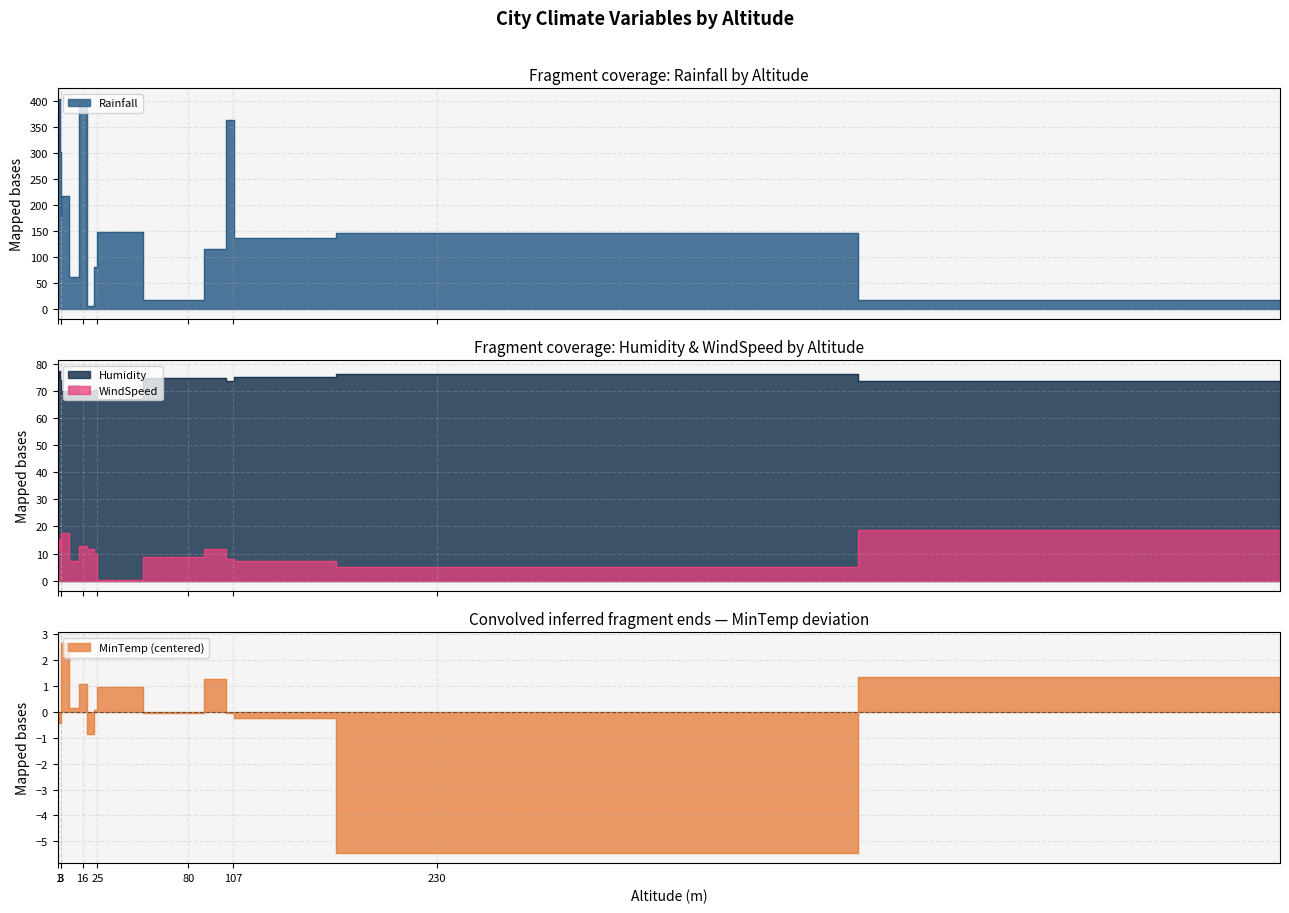

True or false: WindSpeed and Rainfall intersect in this chart.

True